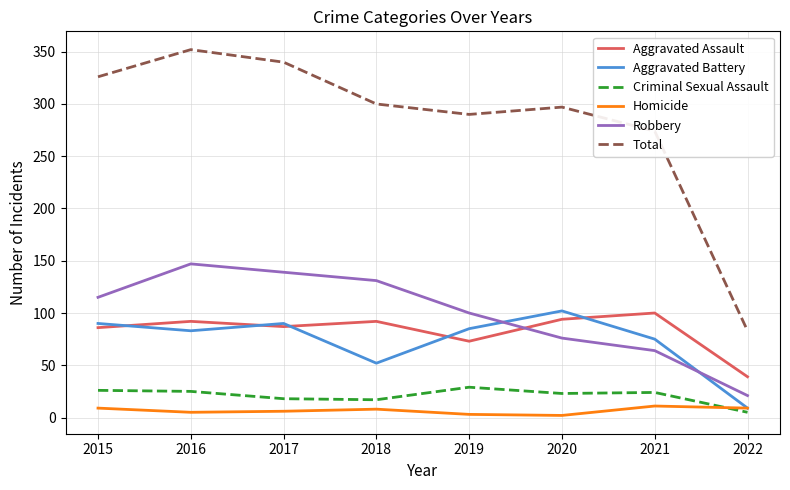

True or false: Aggravated Battery has more than 0 points higher than both neighbors.

True